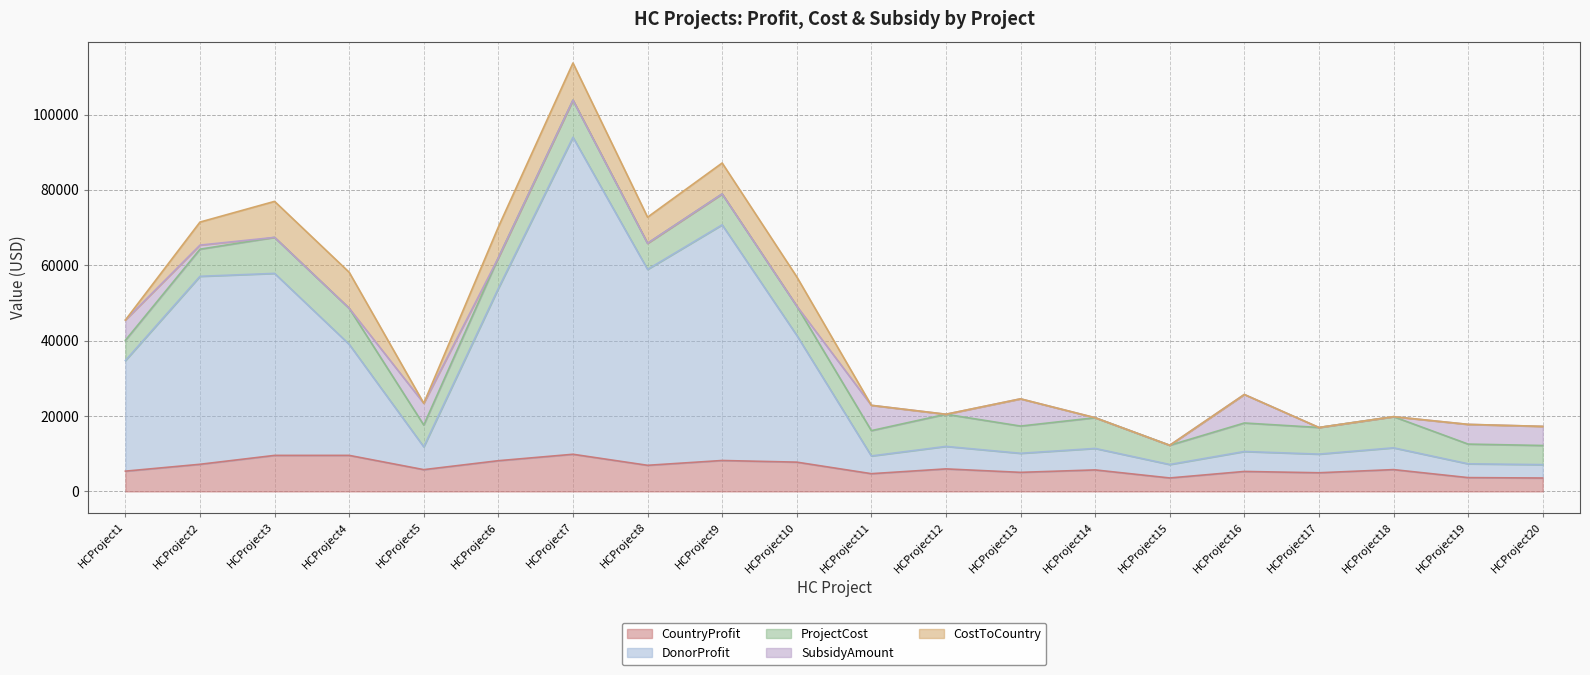

Between HCProject2 and HCProject3, which series saw the biggest shift?

CostToCountry